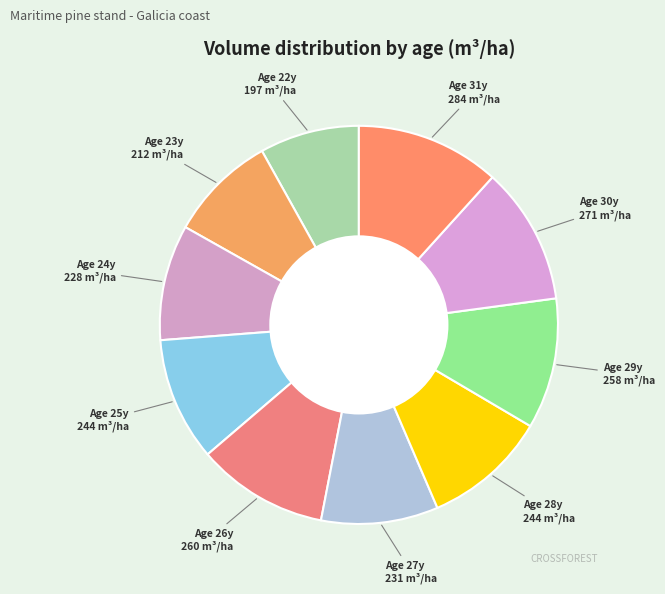

Rank the categories by value from lowest to highest.

22, 23, 24, 27, 25, 28, 29, 26, 30, 31